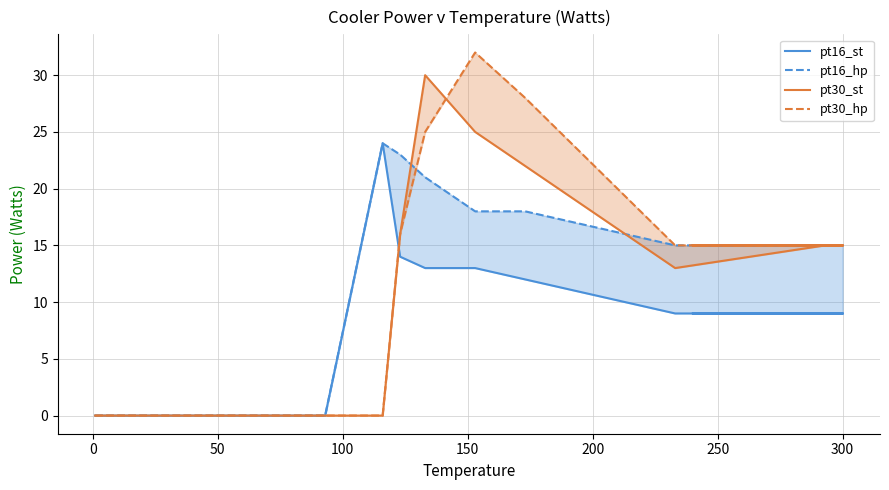

What are all the series names shown in the legend?

pt16_st, pt16_hp, pt30_st, pt30_hp